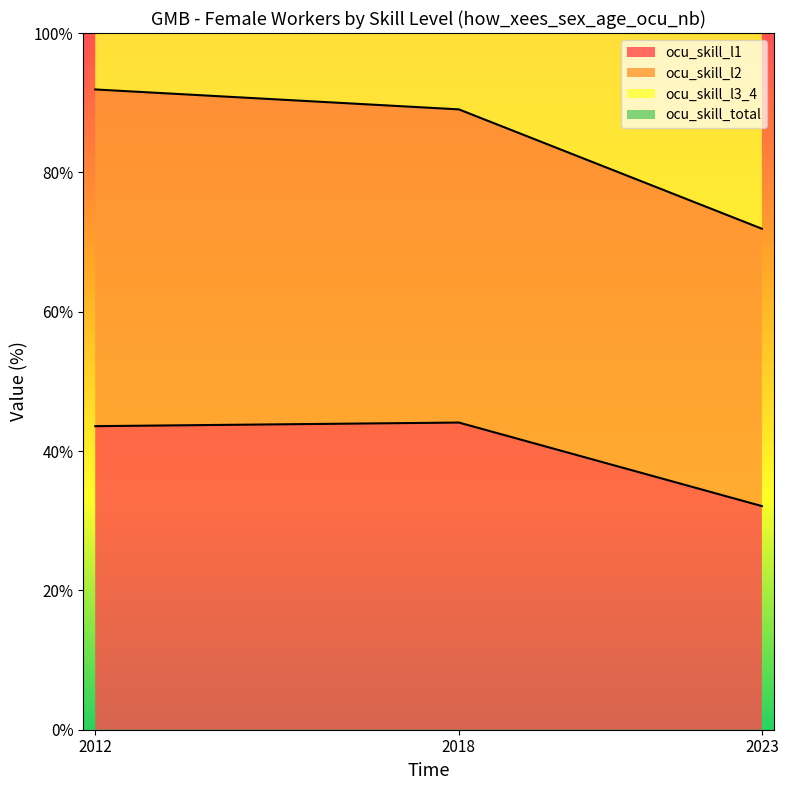

True or false: ocu_skill_l1 has a value of 43.6 at 2012.

True